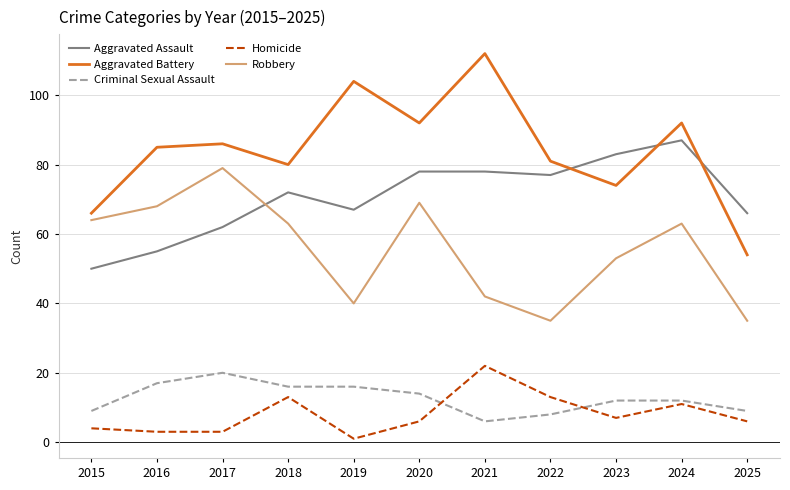

Read the Aggravated Assault value at 2025, to the nearest 10.

70